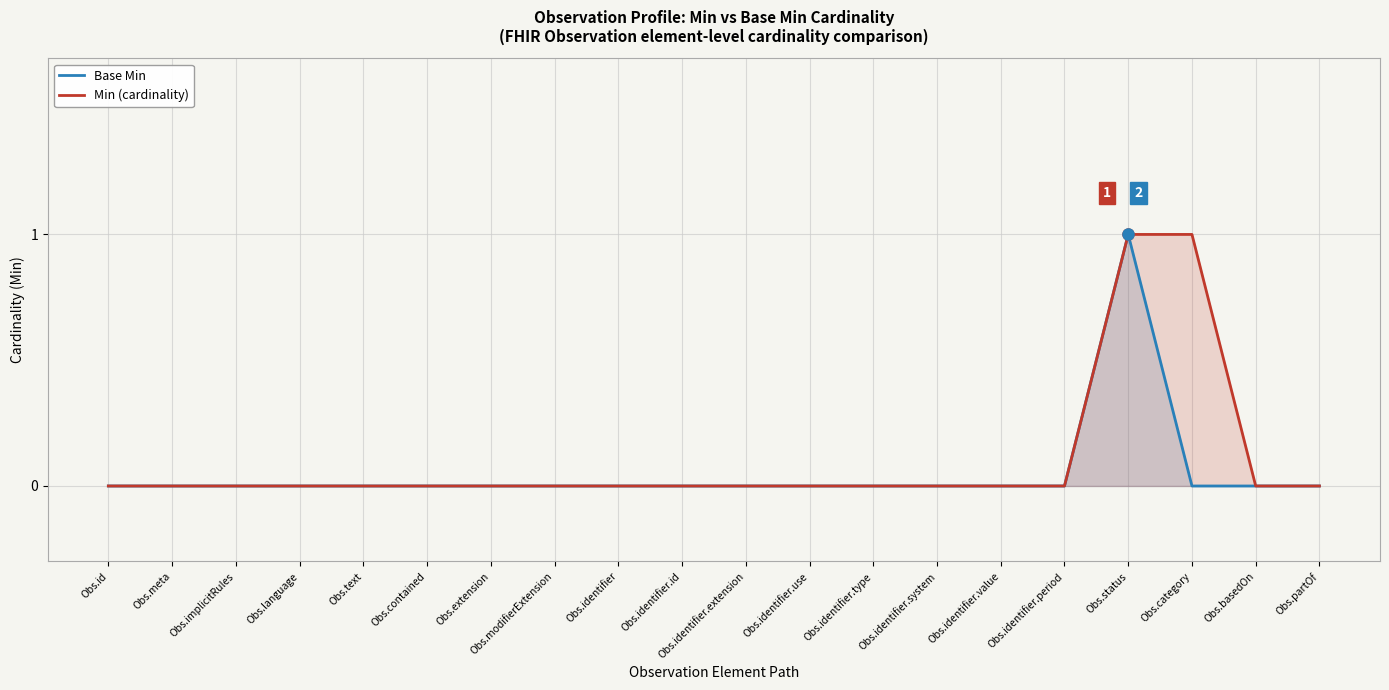

At which label is Base Min closest to 0?

Obs.id